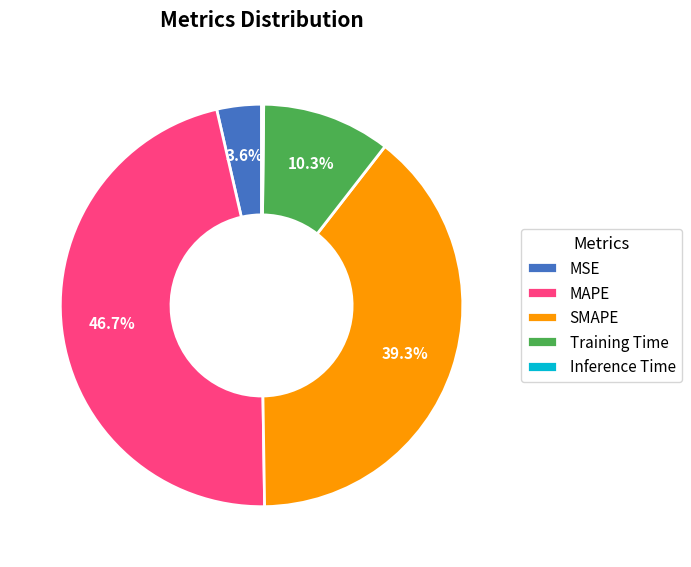

Does MAPE represent more than half of the total?

No